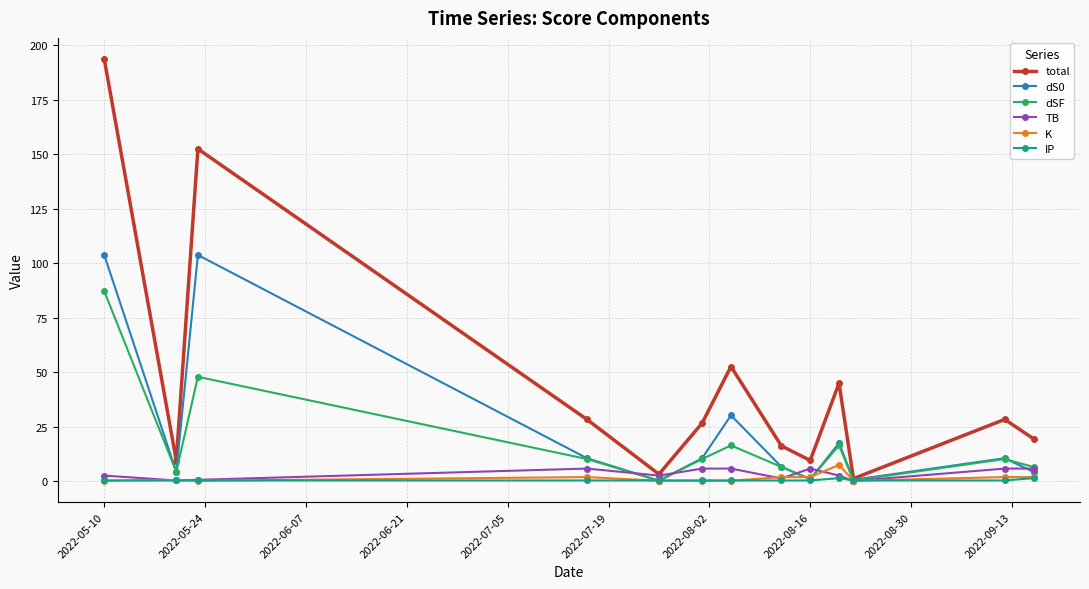

What is the average value of the total series?

45.0